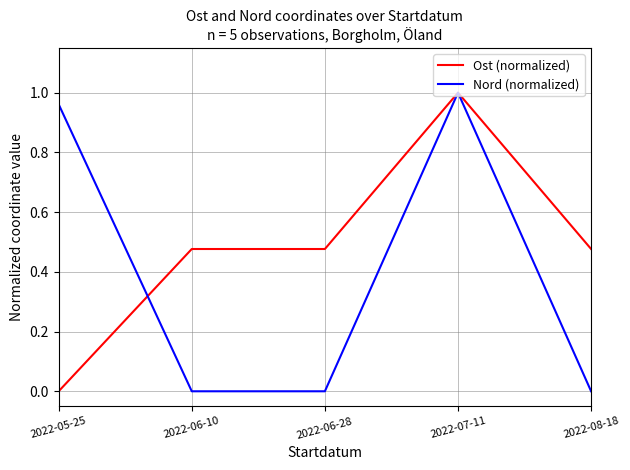

In Nord (normalized), how many points are higher than both neighbors (excluding endpoints)?

1